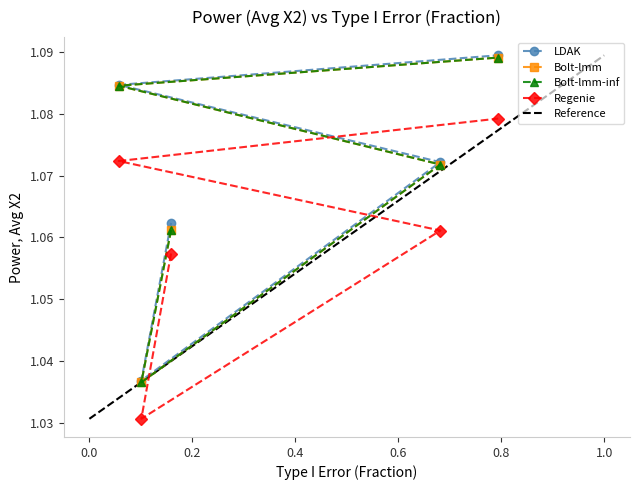

What is the highest value of the LDAK series?

1.1